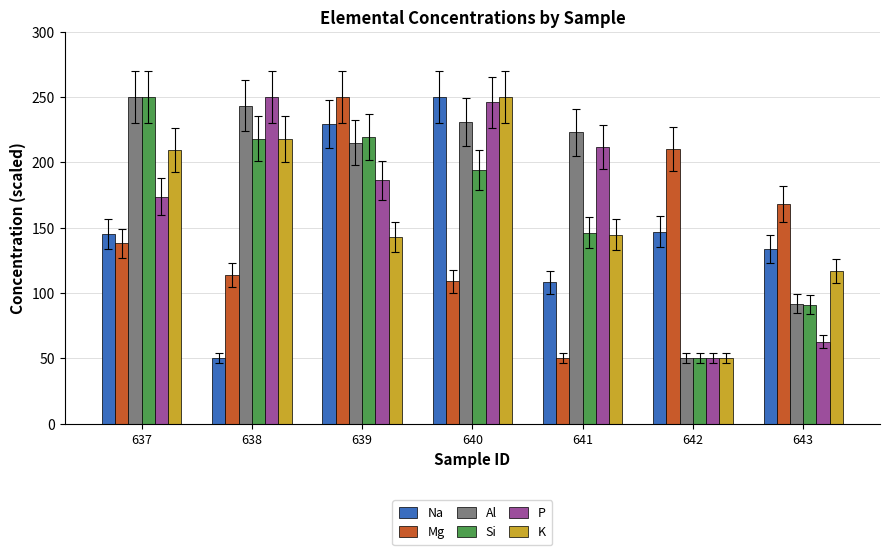

Between 638 and 639, which series saw the biggest shift?

Na